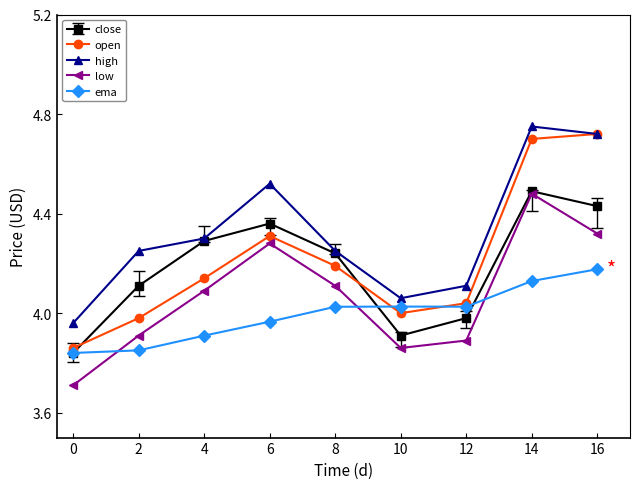

In high, how many points are higher than both neighbors (excluding endpoints)?

2